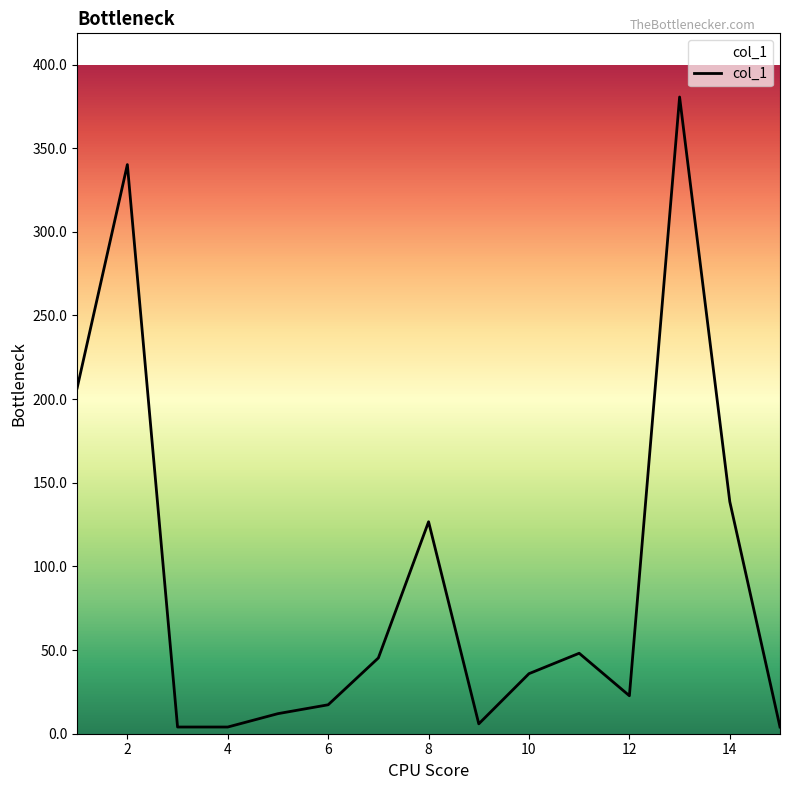

What is the difference between the maximum and minimum values?

376.6